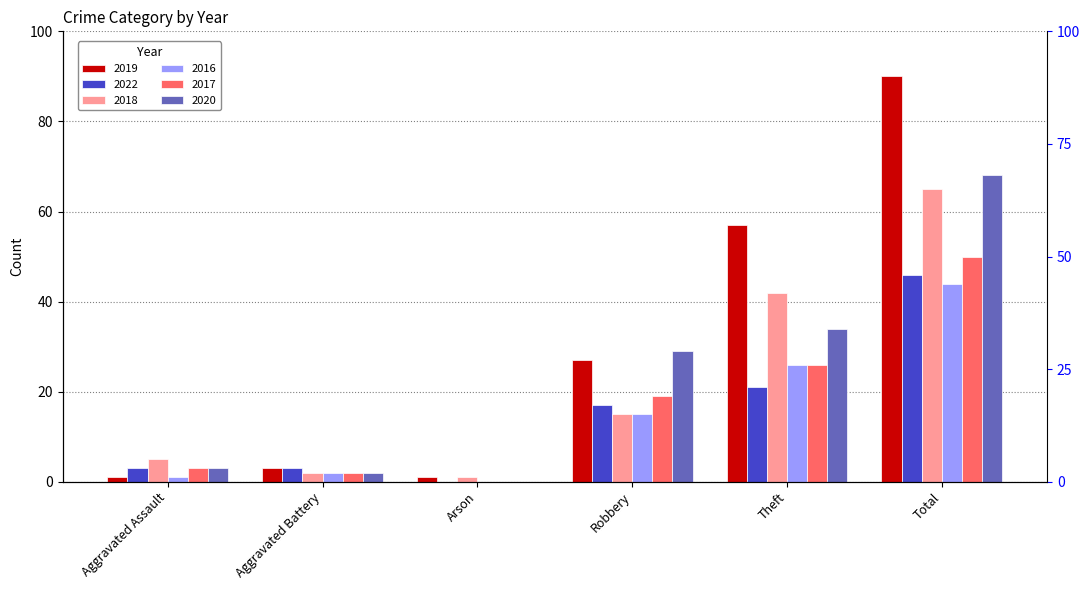

How many data points in 2018 are above 15?

2